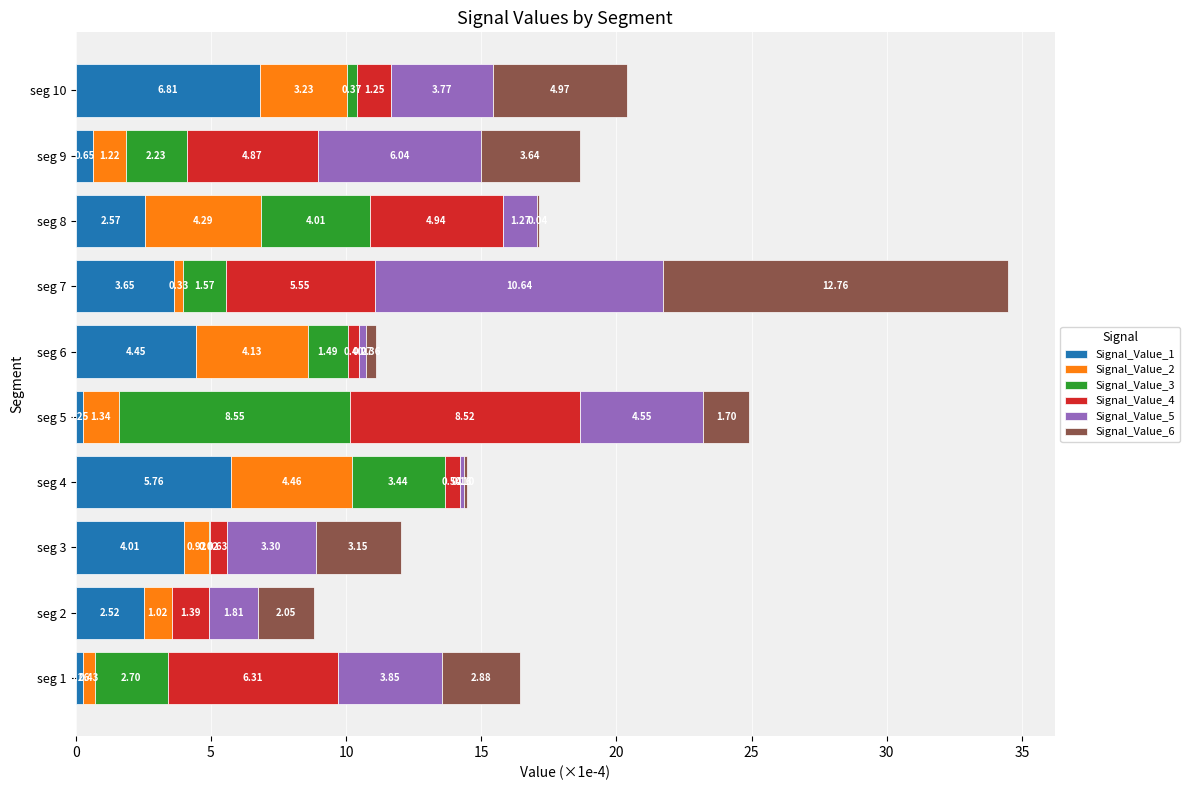

What is the total value across all series at seg 1?

16.4